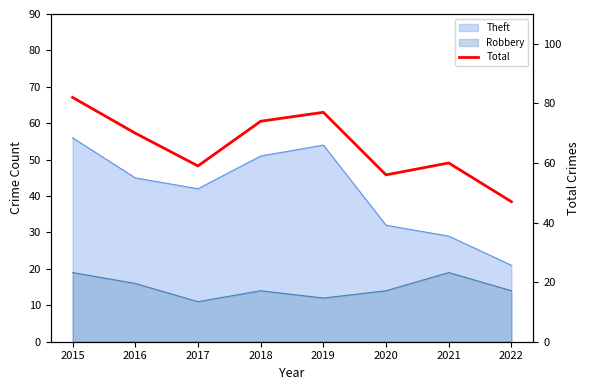

What is the difference between the second highest and second lowest values?

21